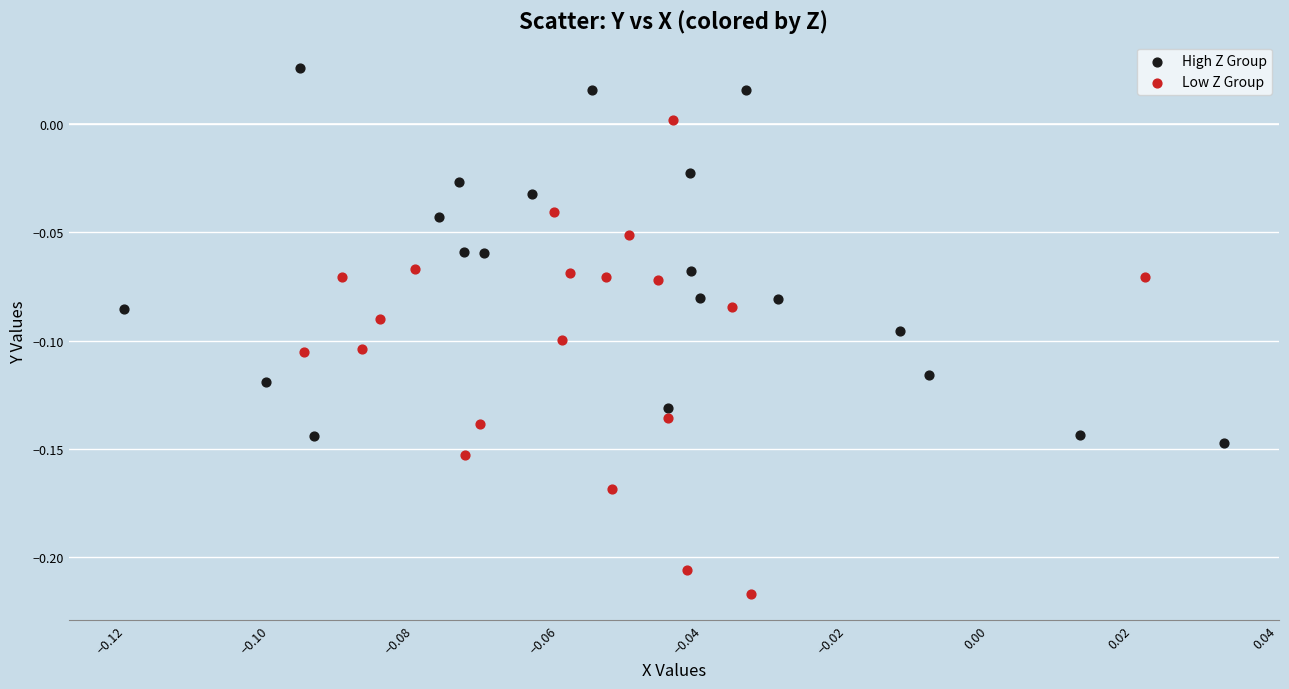

What are all the series names shown in the legend?

High Z Group, Low Z Group